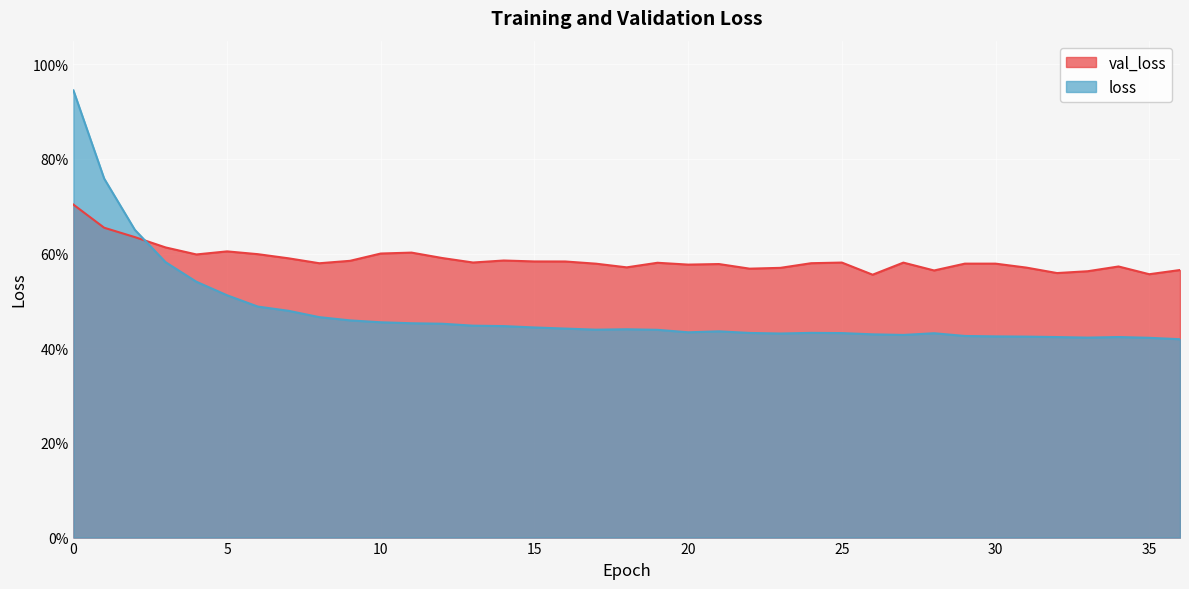

What is the value of the val_loss point at the 17th from the left?

0.6